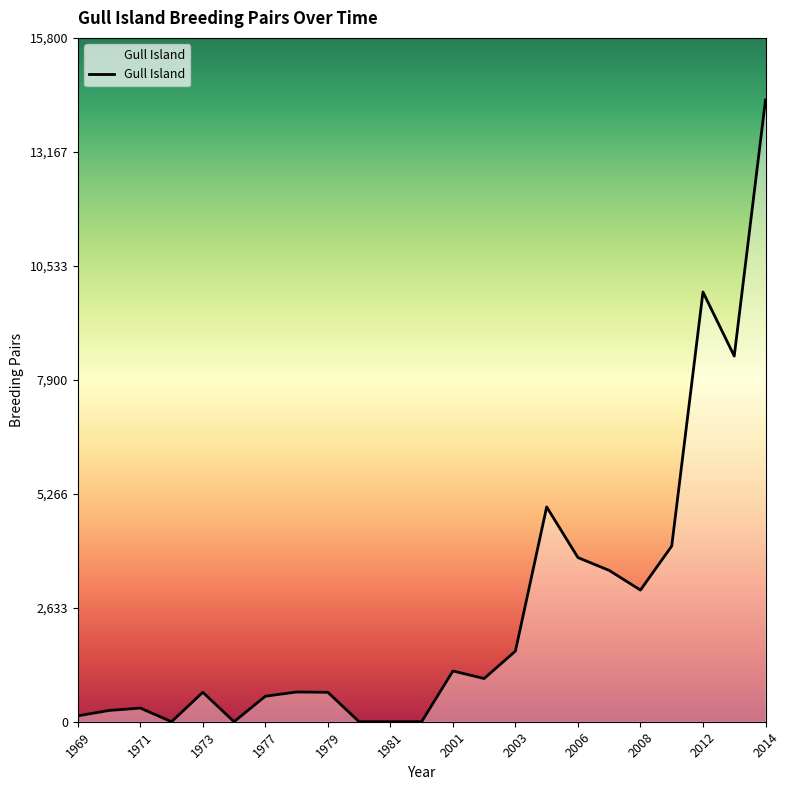

What is the difference between the maximum and minimum values?

14364